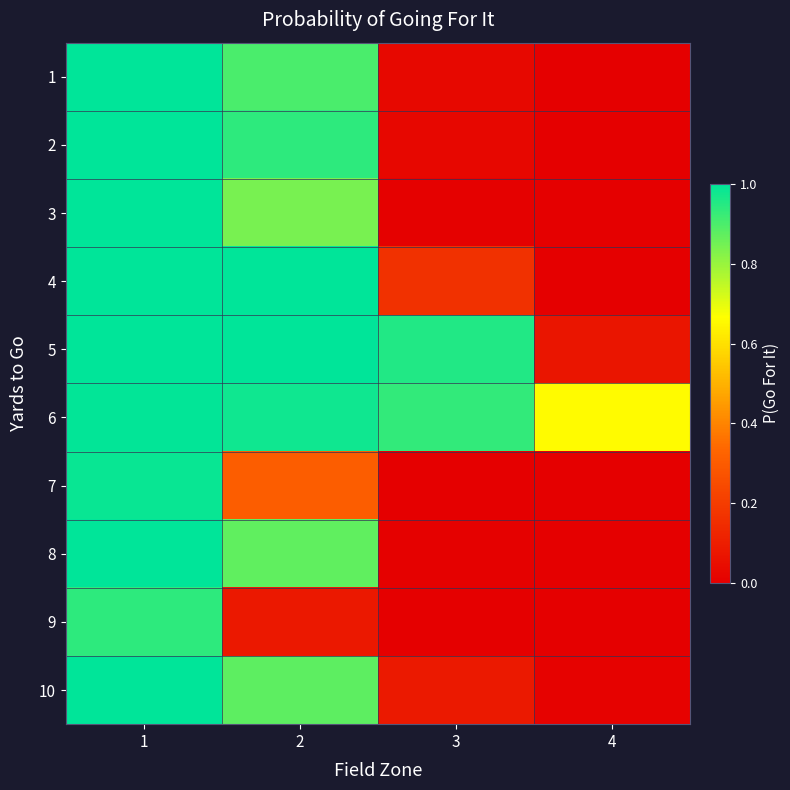

What is the total value across all series at 1?

9.9